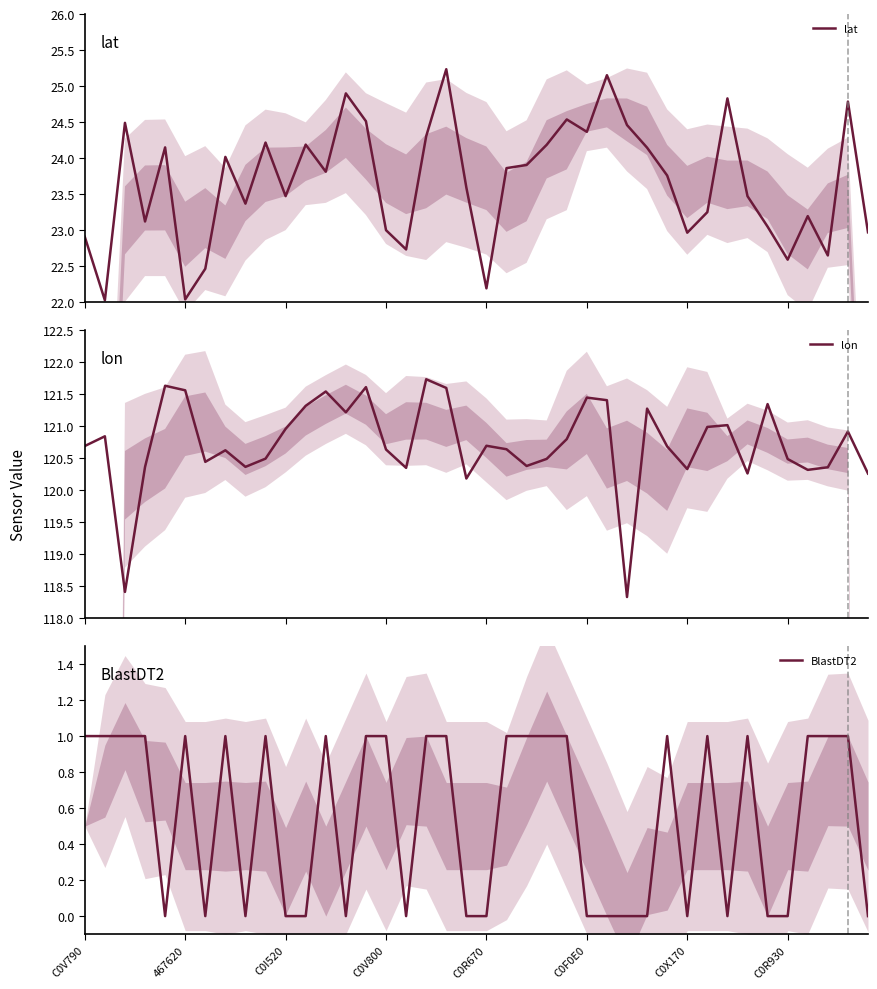

What is the average value of the BlastDT2 series?

0.6